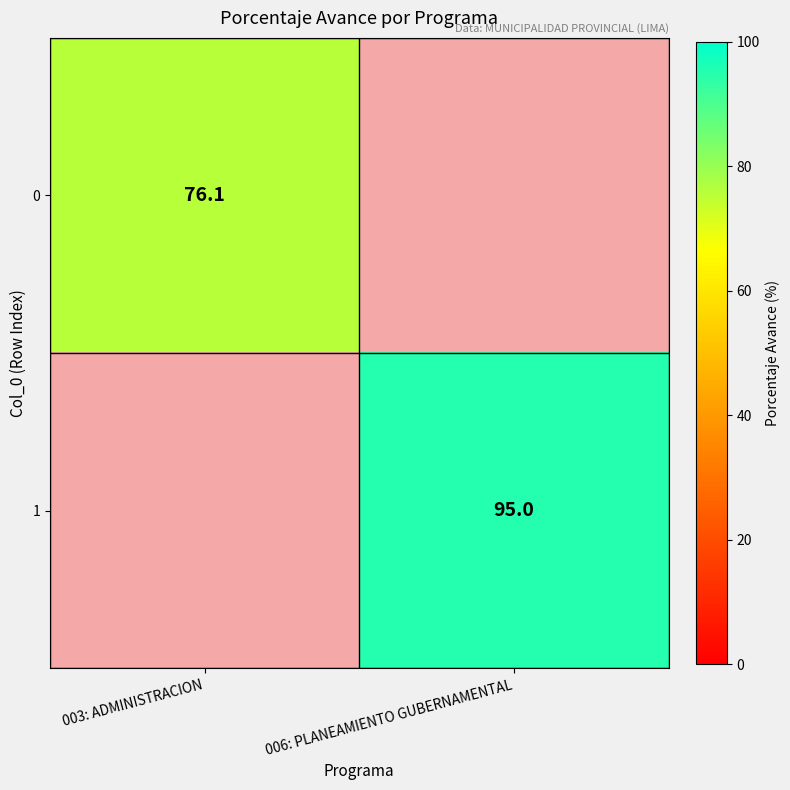

The value of 1 at 006: PLANEAMIENTO GUBERNAMENTAL is 95.0. True or false?

True